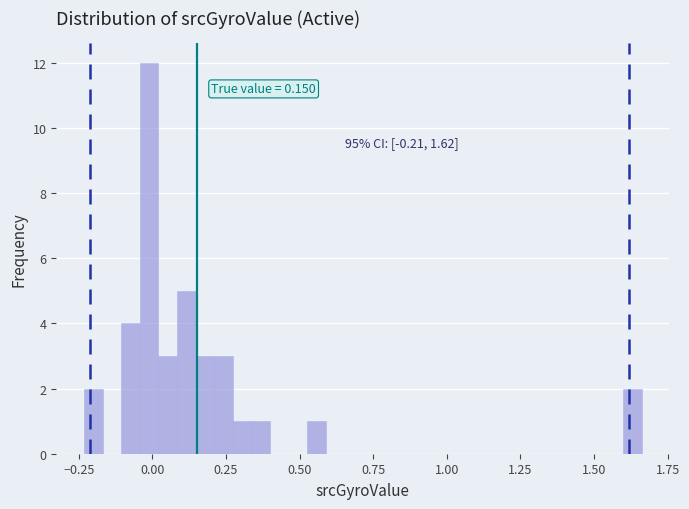

Around what value on the x-axis is the tallest bar? Give the approximate position of its centre, as read against the axis.

0.00